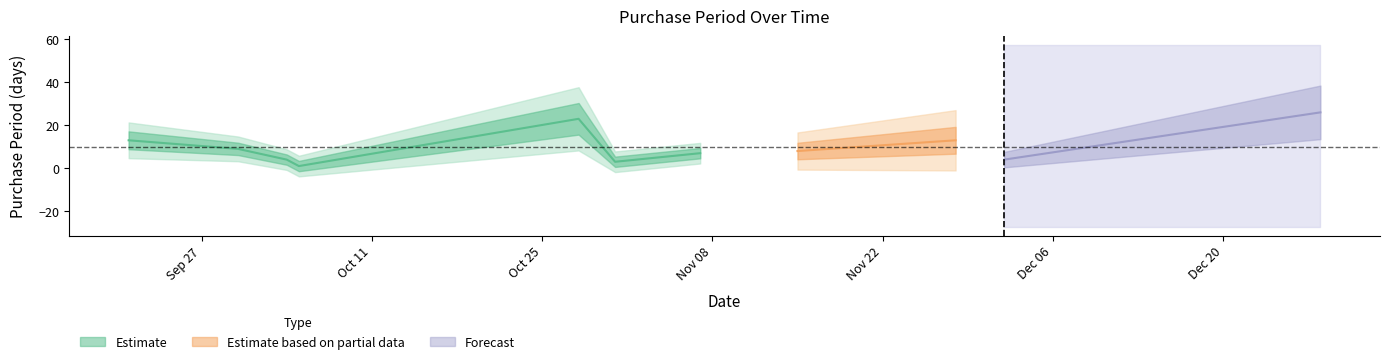

What is the smallest value displayed?

1